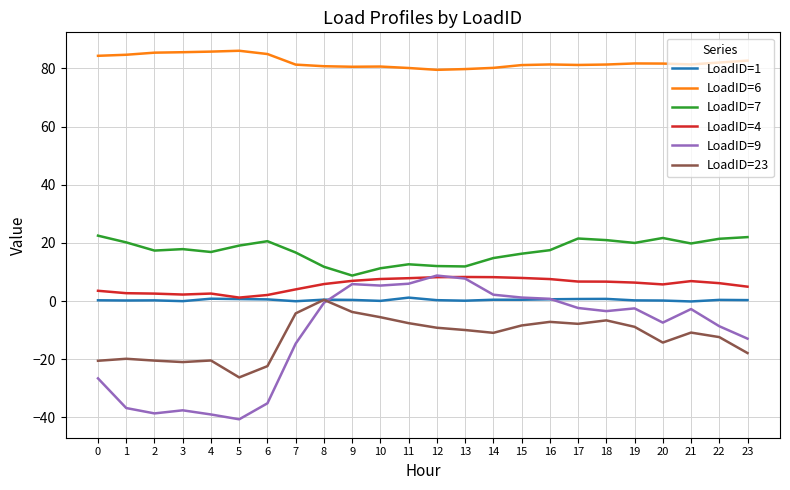

Does the chart display data point markers on the line(s)?

No